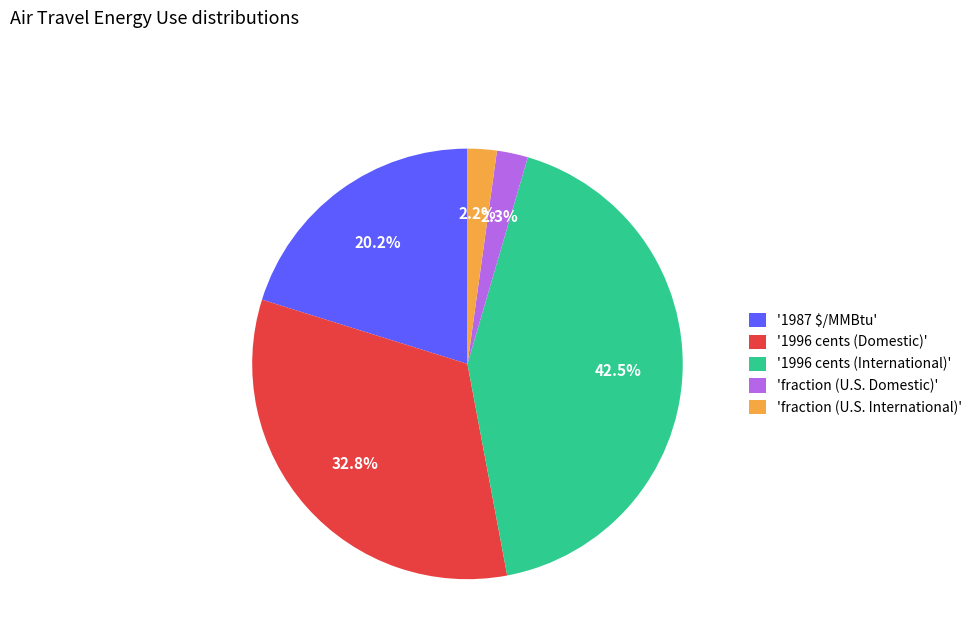

What percentage do 'fraction (U.S. International)' and '1987 $/MMBtu' together represent?

22.4%